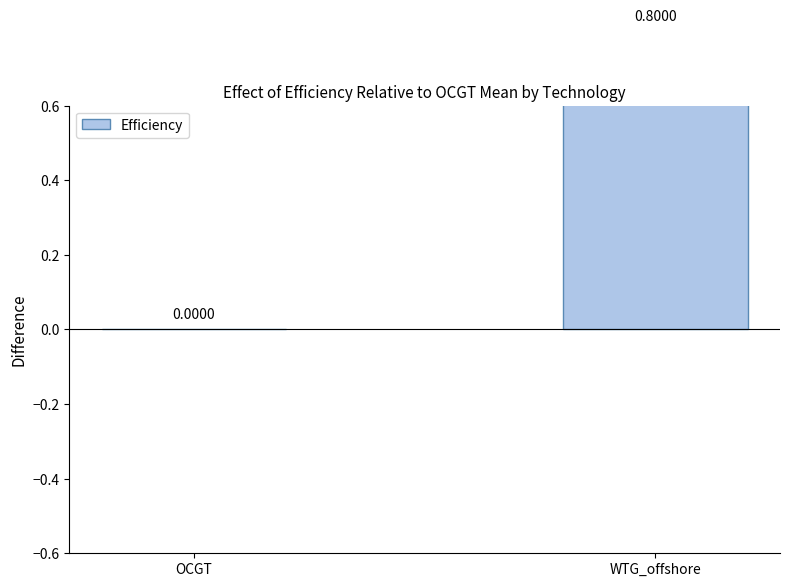

True or false: the data shows 0.8 at WTG_offshore.

True